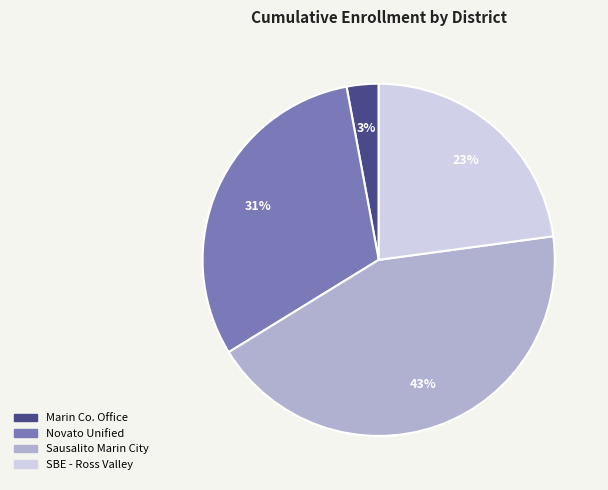

To the nearest percent, what is the average slice percentage?

25%